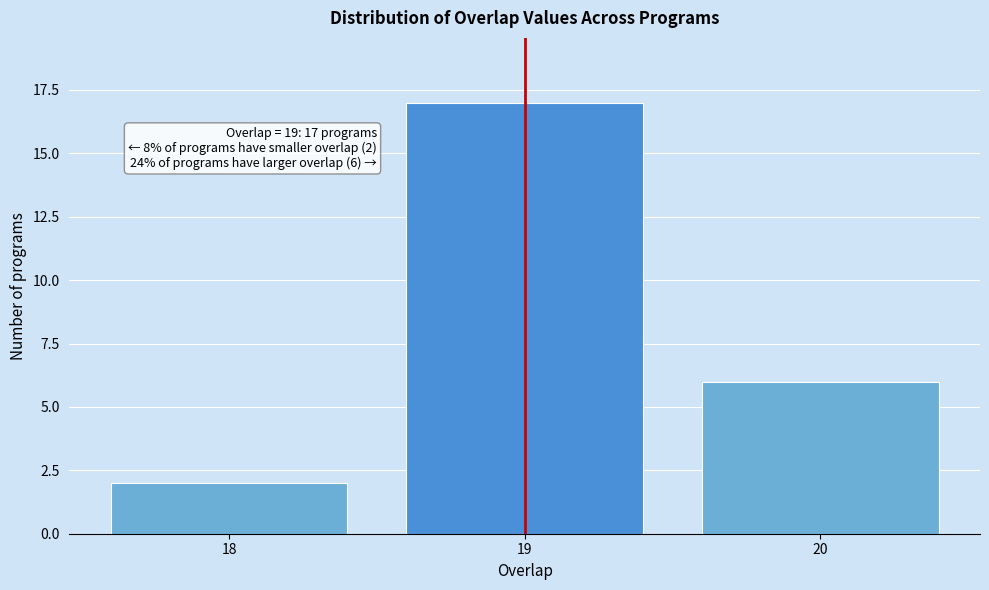

Reading left to right, list all the values displayed in this chart.

18=2	19=17	20=6